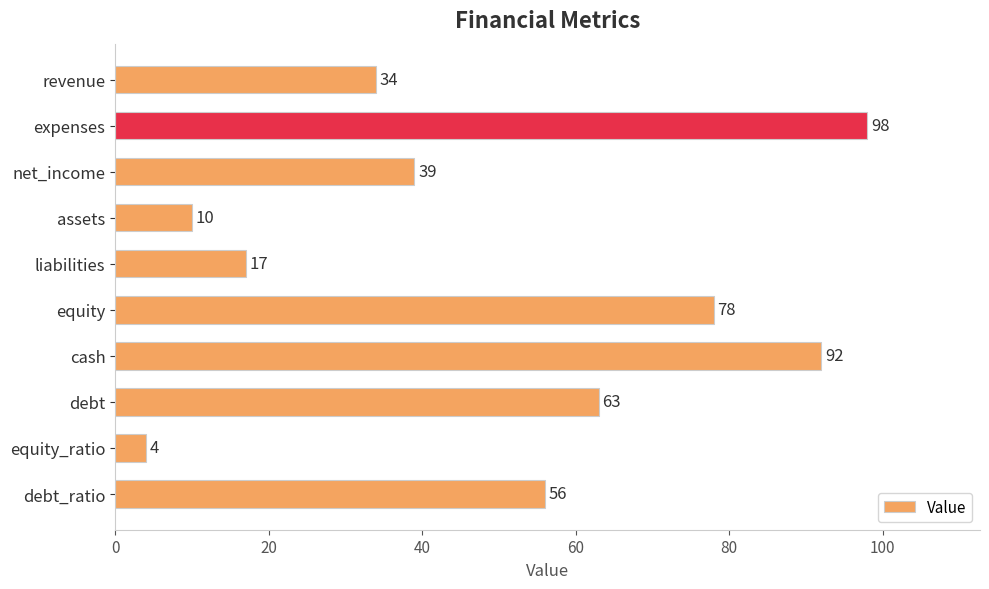

Where is the data nearest to the value 51?

debt_ratio